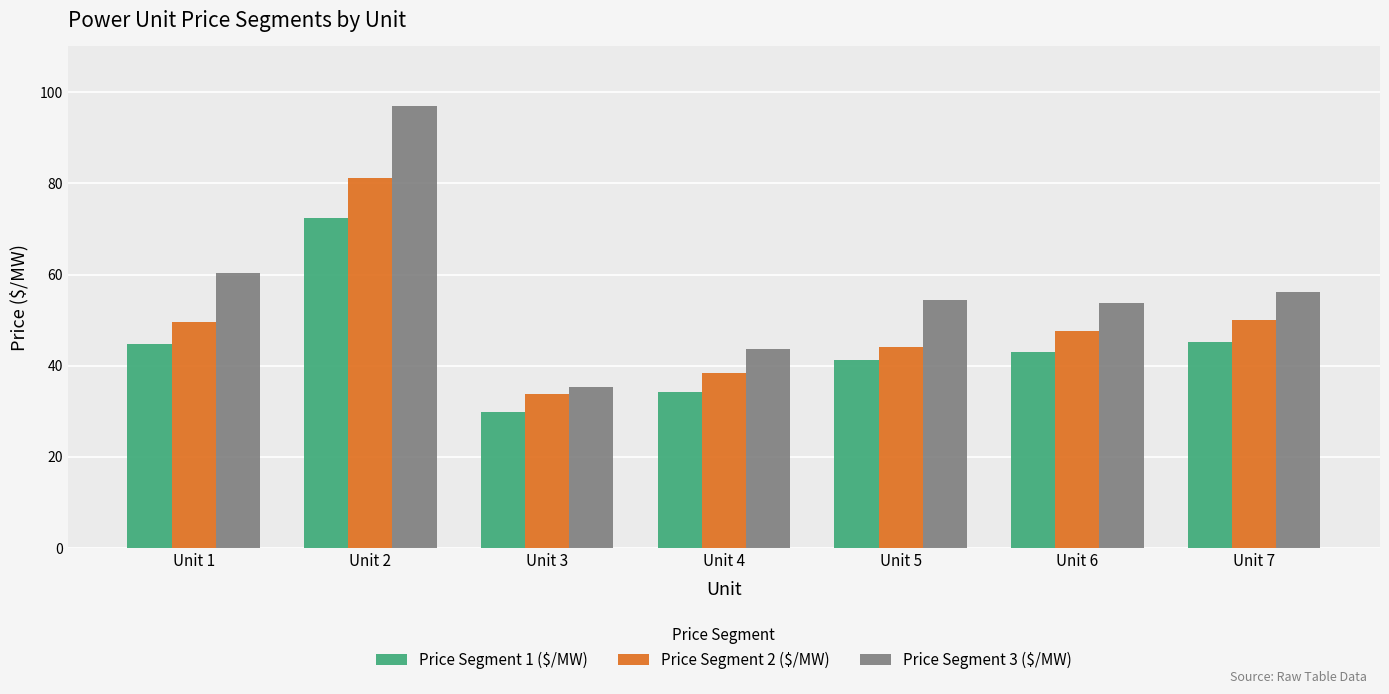

What is the average value of the Price Segment 2 ($/MW) series?

49.2